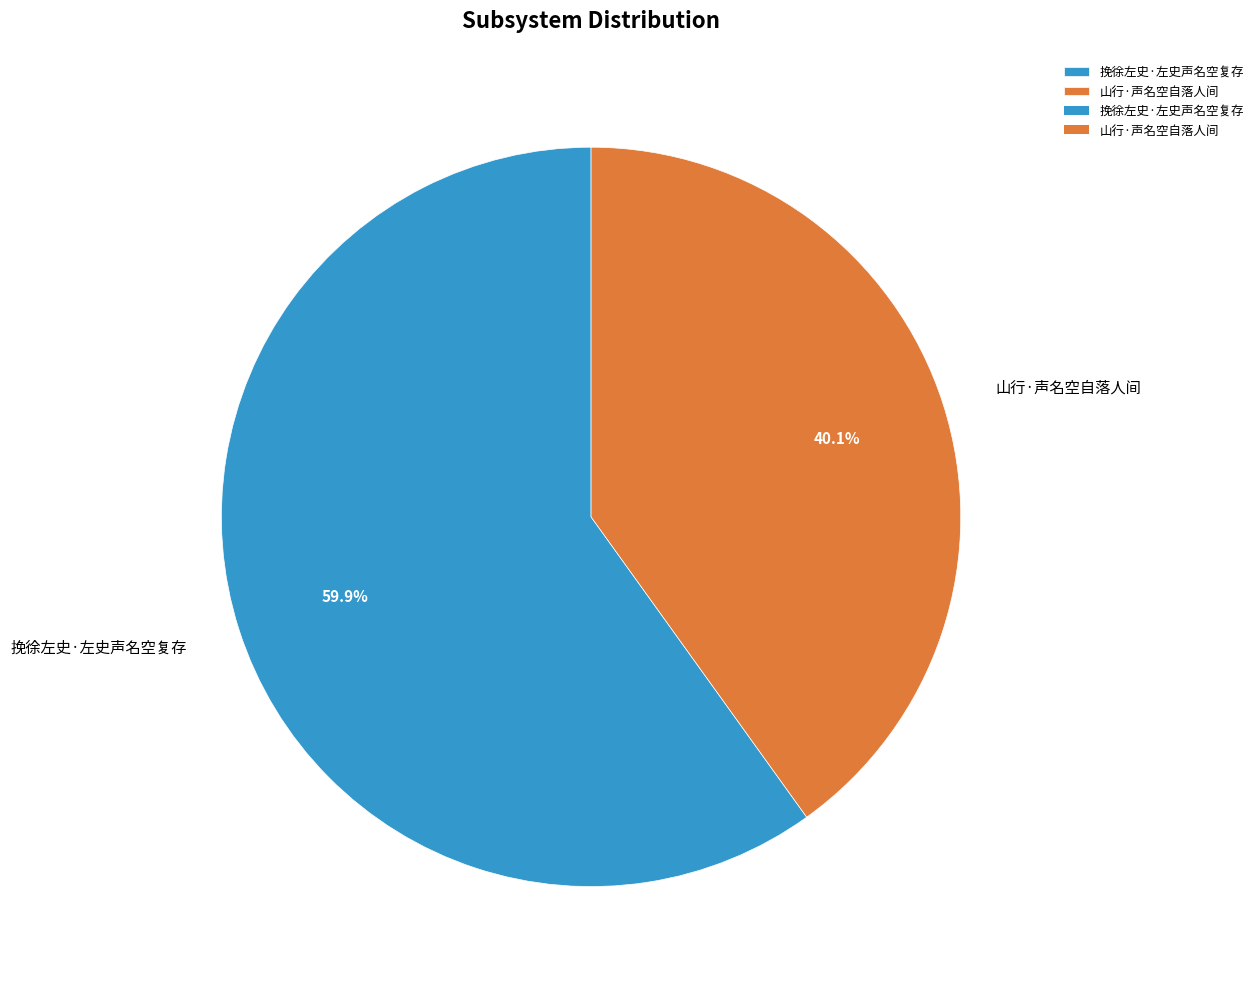

What is the total percentage of 挽徐左史·左史声名空复存 and 山行·声名空自落人间?

100.0%